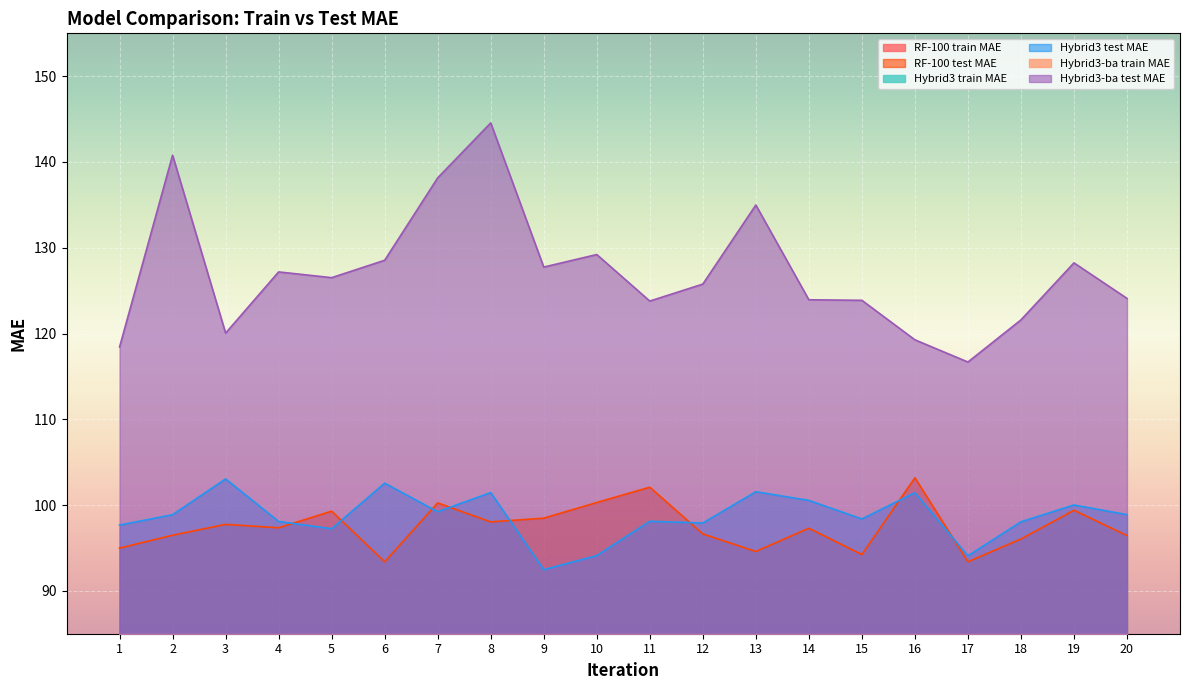

The value of RF-100 train MAE at 16 is 52.8. True or false?

False